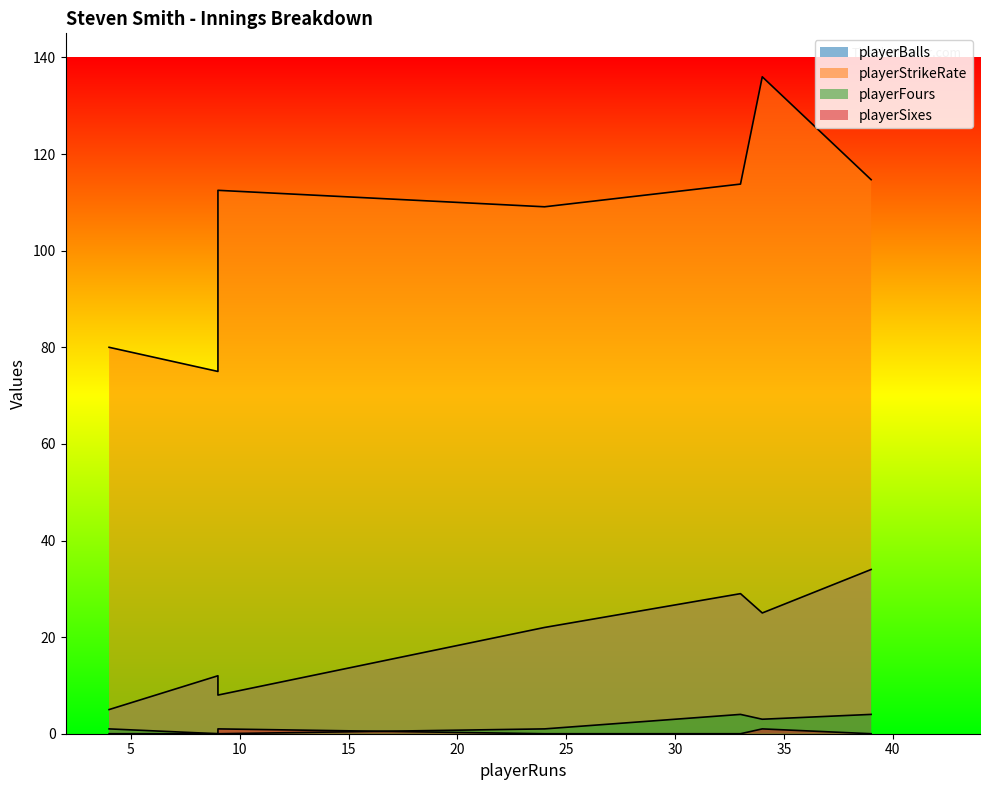

Read the playerBalls value at 4.

5.0